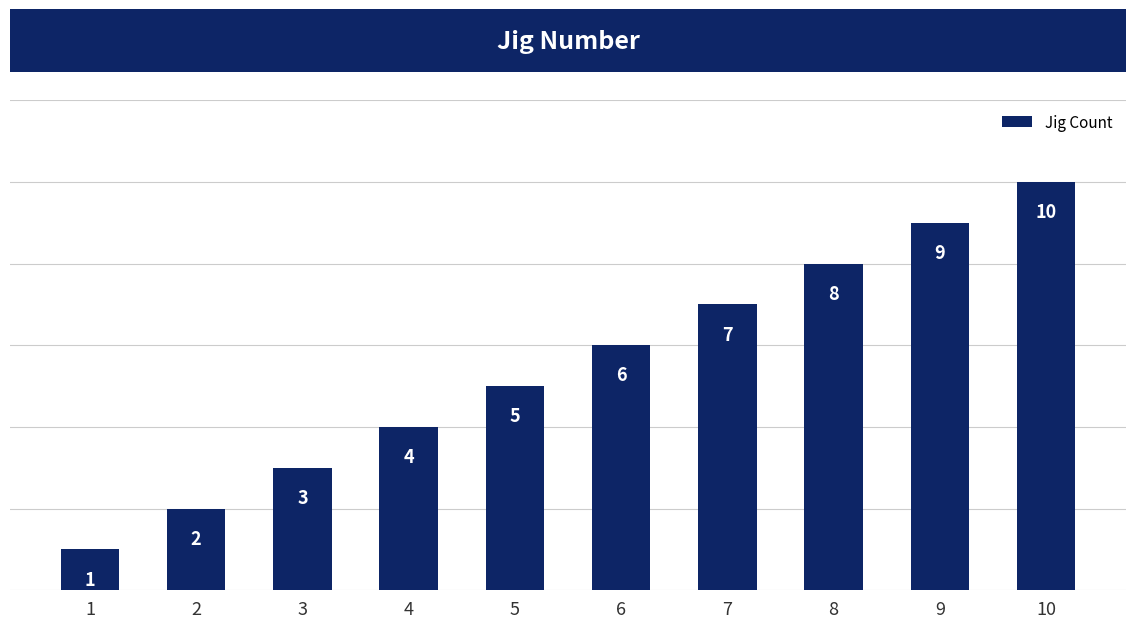

Is it true that the value at 7 is 4?

False